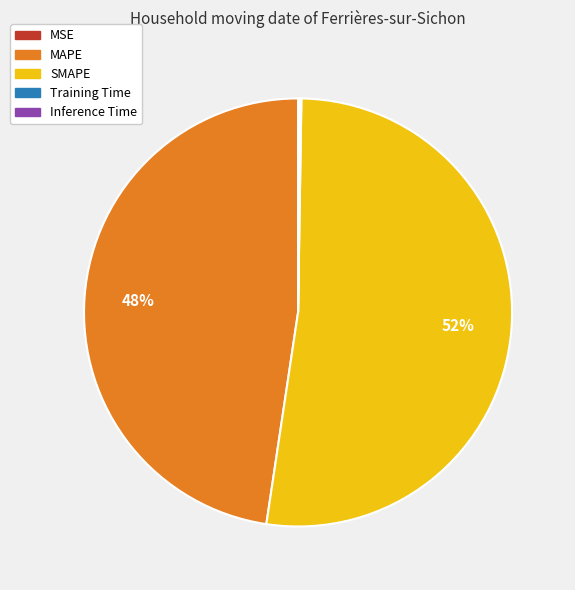

To the nearest percent, what is the difference between the largest and smallest slice percentages?

52%